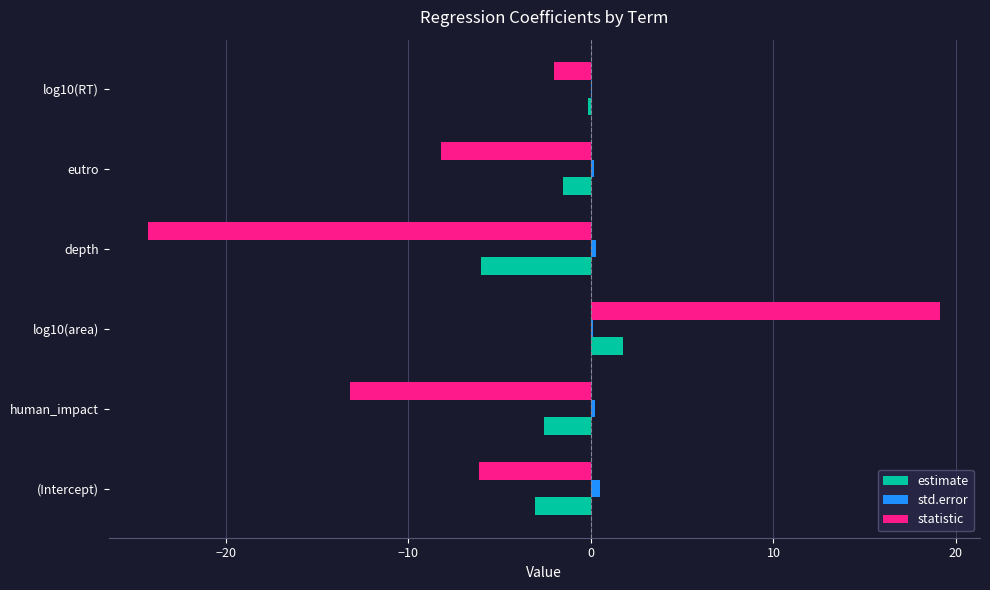

At which category is the sum across all series the highest?

log10(area)